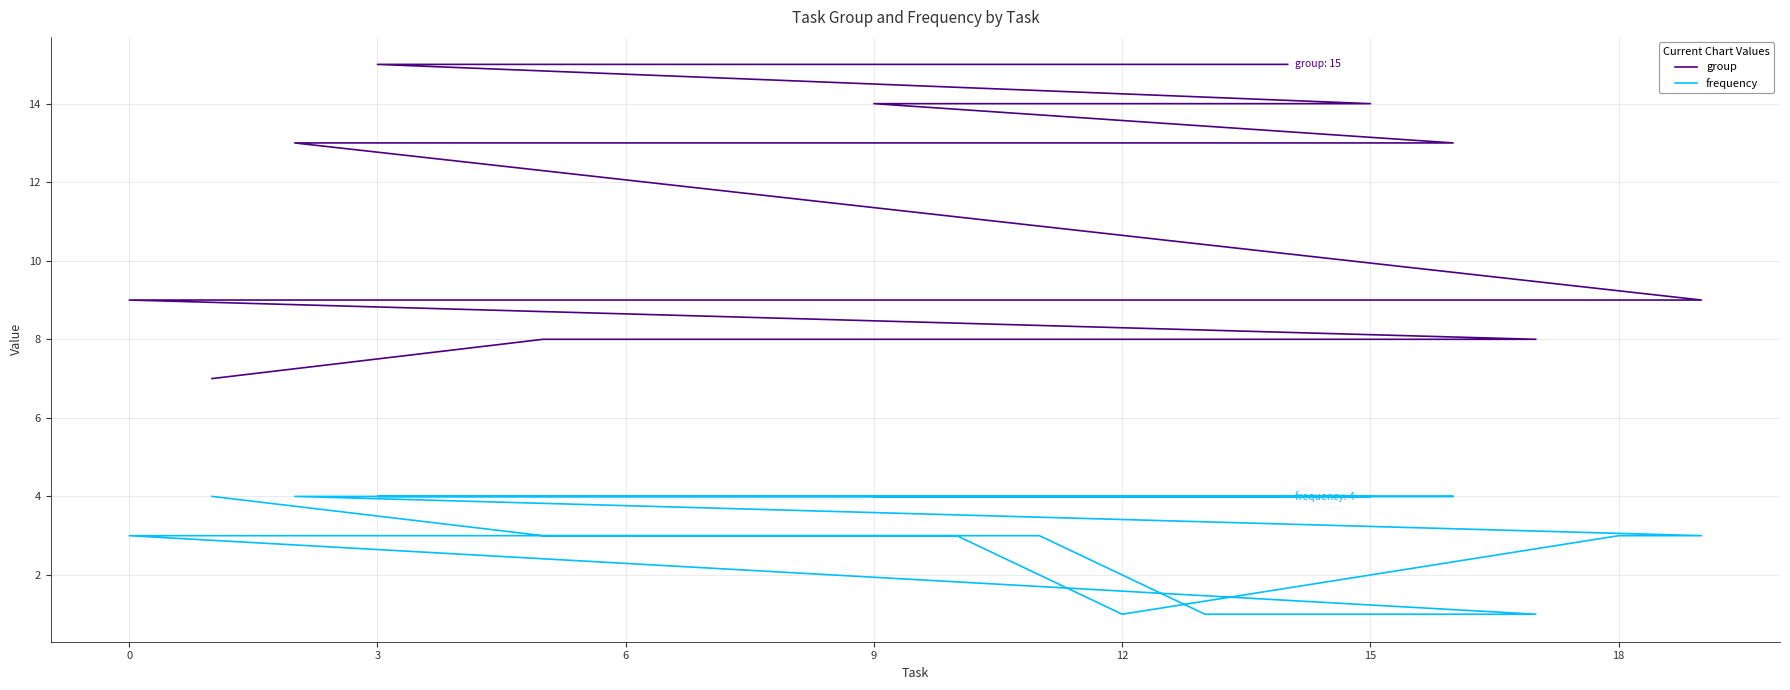

How many lines are shown in the chart?

2